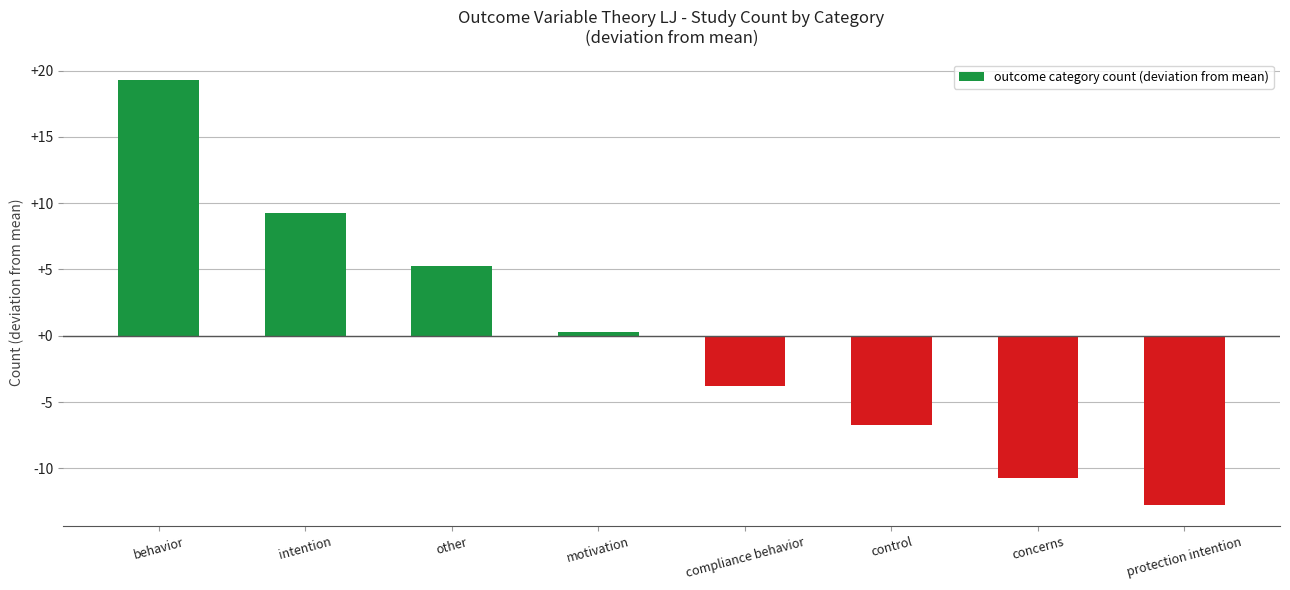

At which label is the value closest to 3?

other